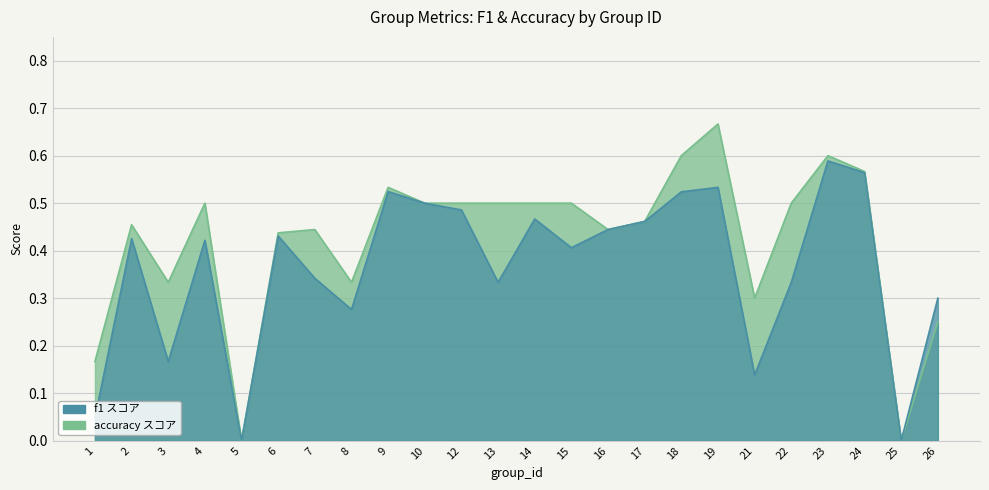

The value of f1 at 17 is 0.5. True or false?

True